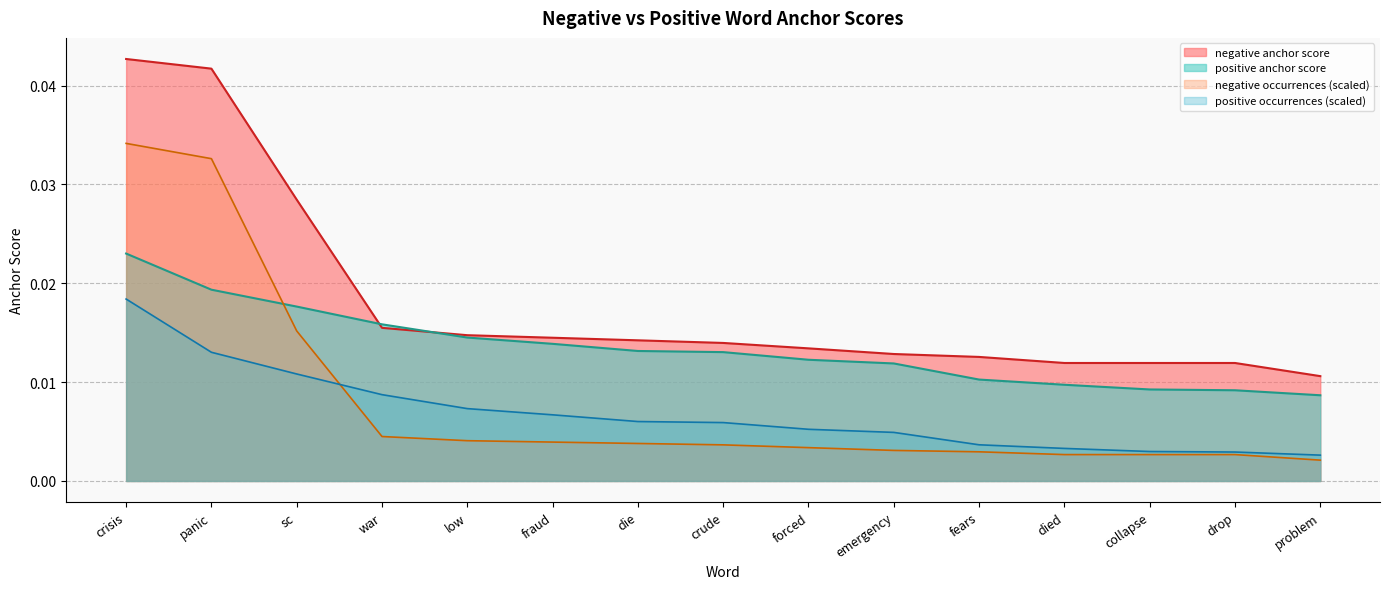

At how many categories does at least one series exceed 0?

15